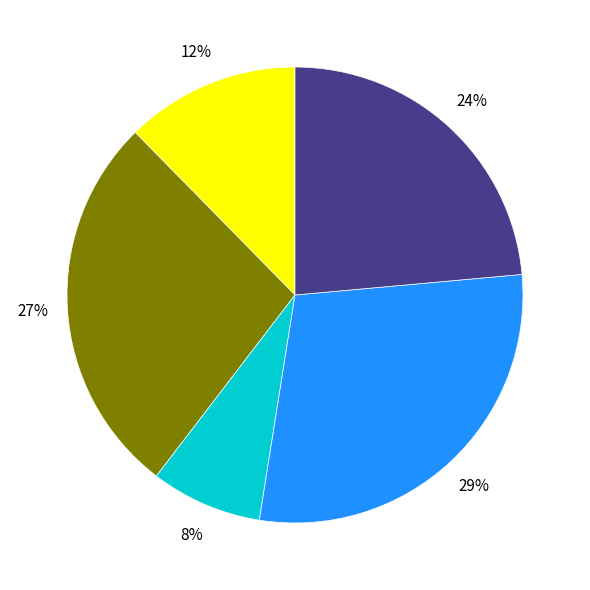

Does any single category account for the majority?

No